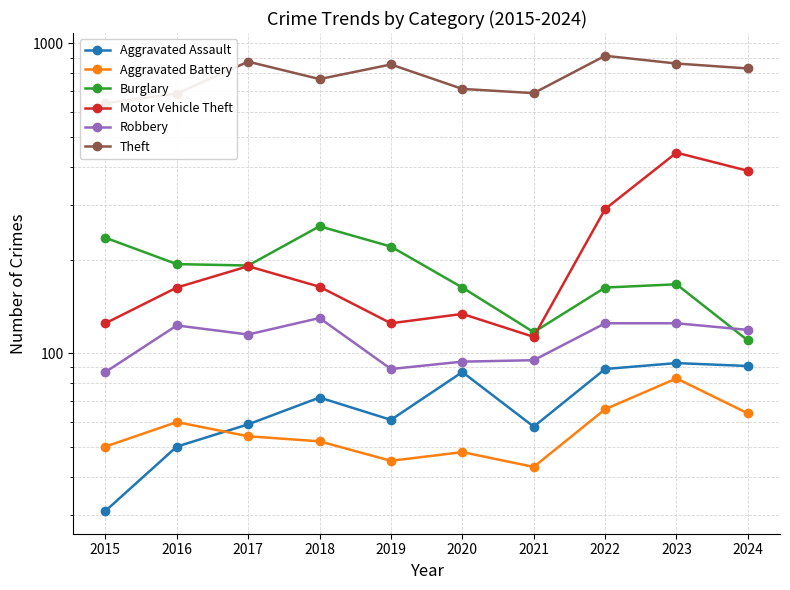

True or false: Motor Vehicle Theft has more than 0 points higher than both neighbors.

True